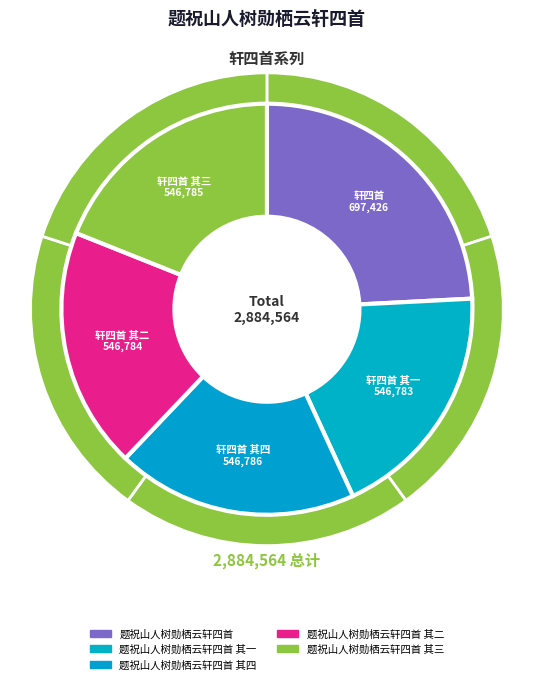

True or false: 题祝山人树勋栖云轩四首 其二 accounts for 27% of the total.

False